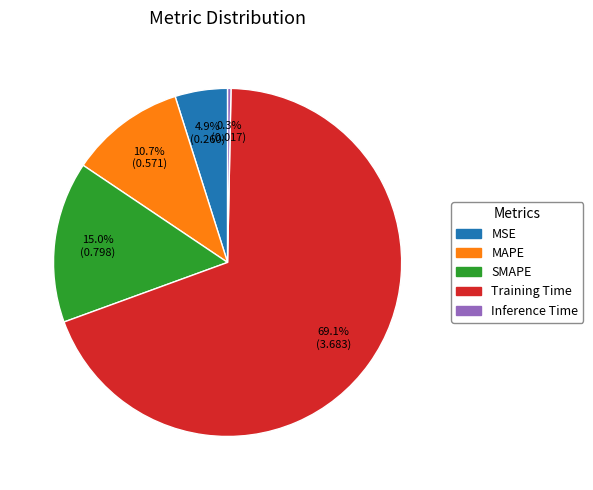

Count the number of slices in the pie.

5